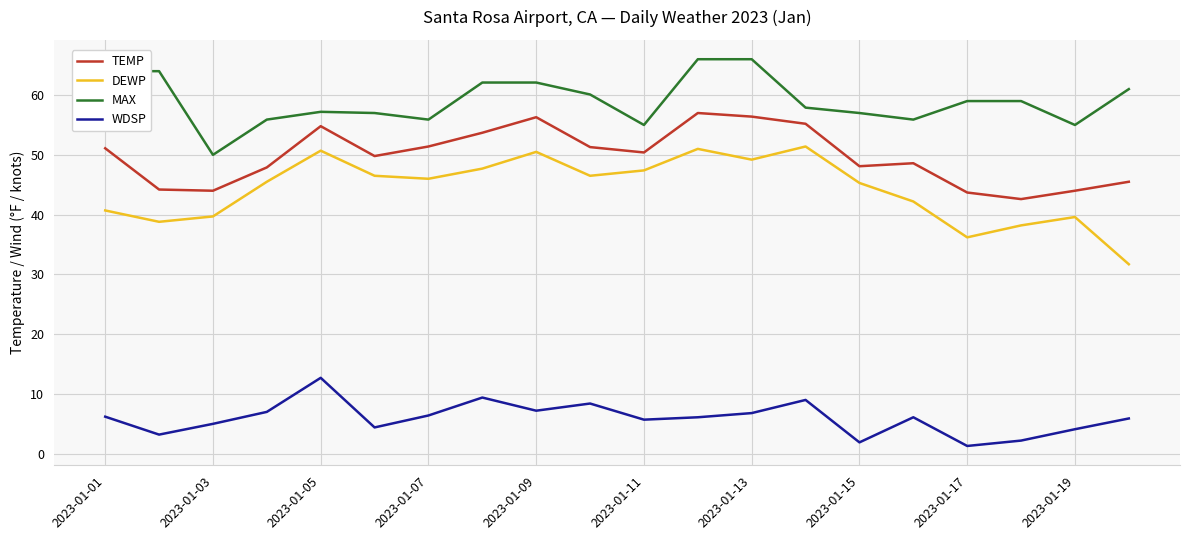

Which series has the largest total across all categories?

MAX